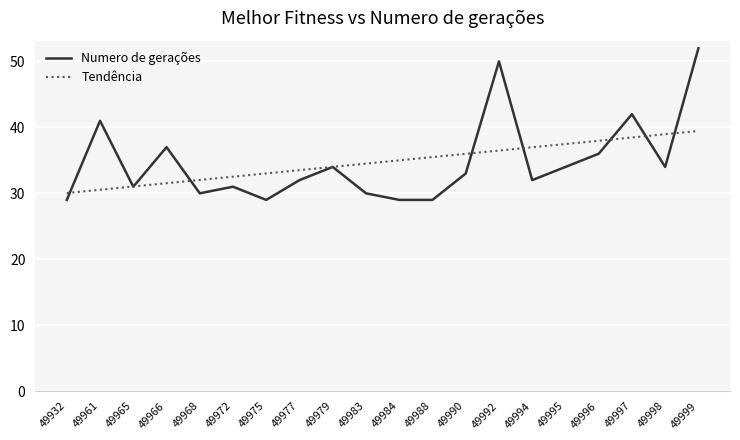

The Numero de gerações series shows 33.0 at 49990. True or false?

True